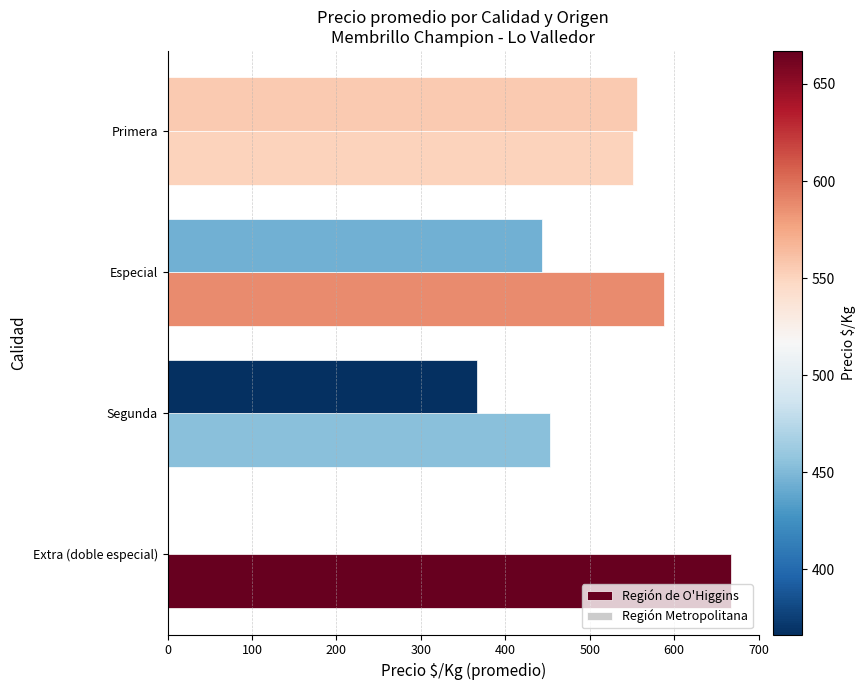

What is the approximate value of Región de O'Higgins at Especial?

588.0